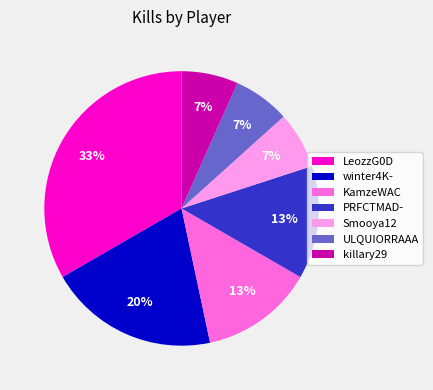

The LeozzG0D slice represents 19% of the pie. True or false?

False